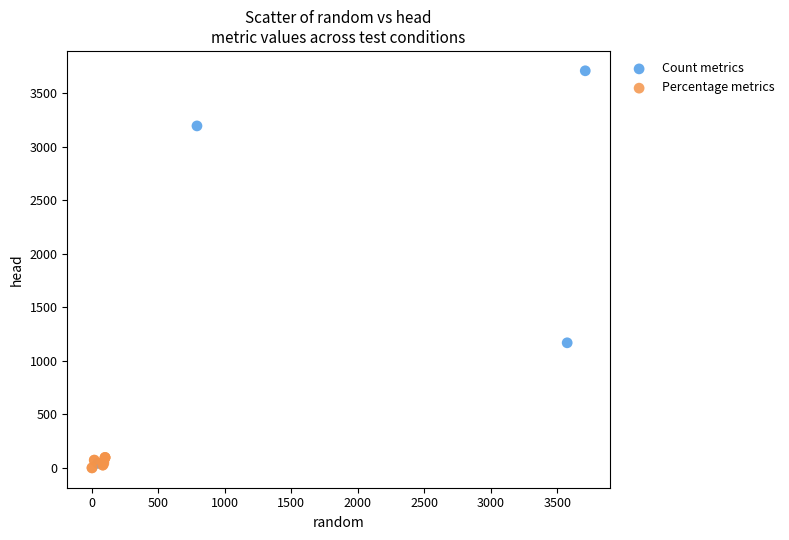

Which series contains the highest Y value?

Count metrics